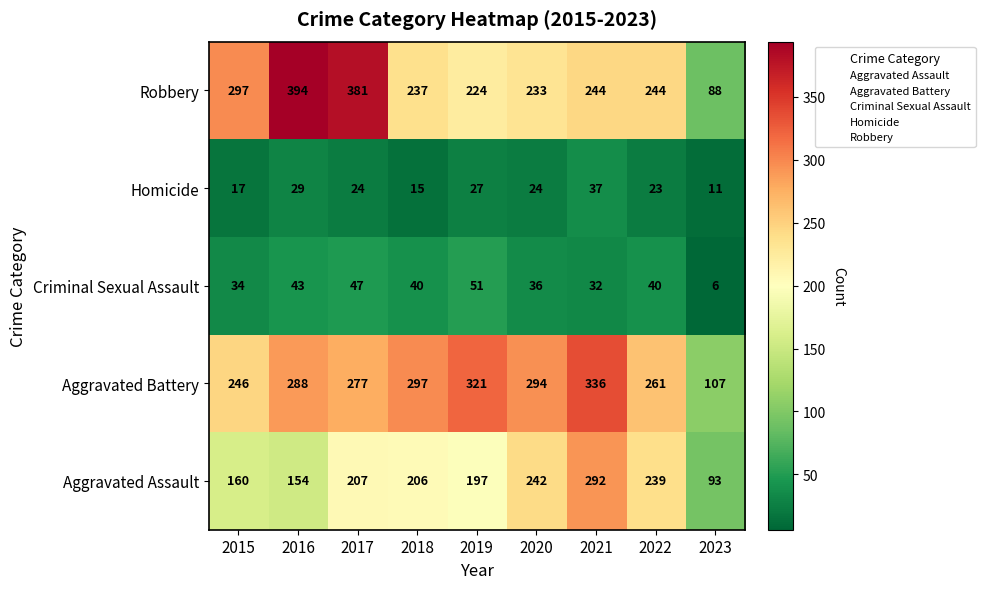

How many values in the Homicide series are below 24?

4